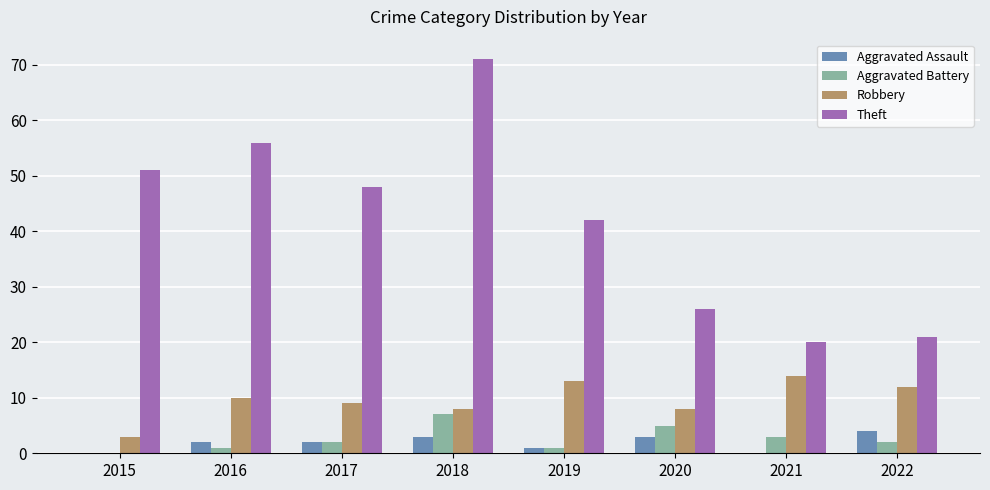

How many data points does each series have?

8